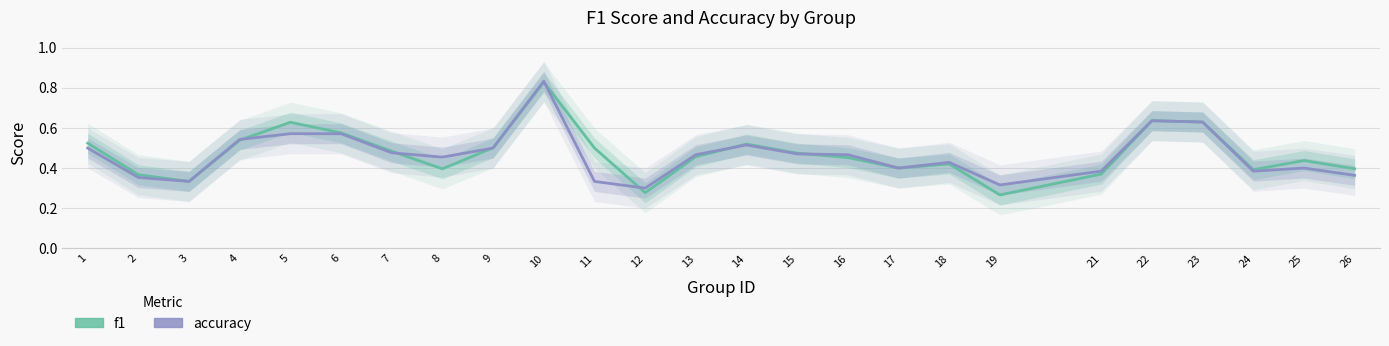

What is the value of the f1 point at the 24th from the left?

0.4